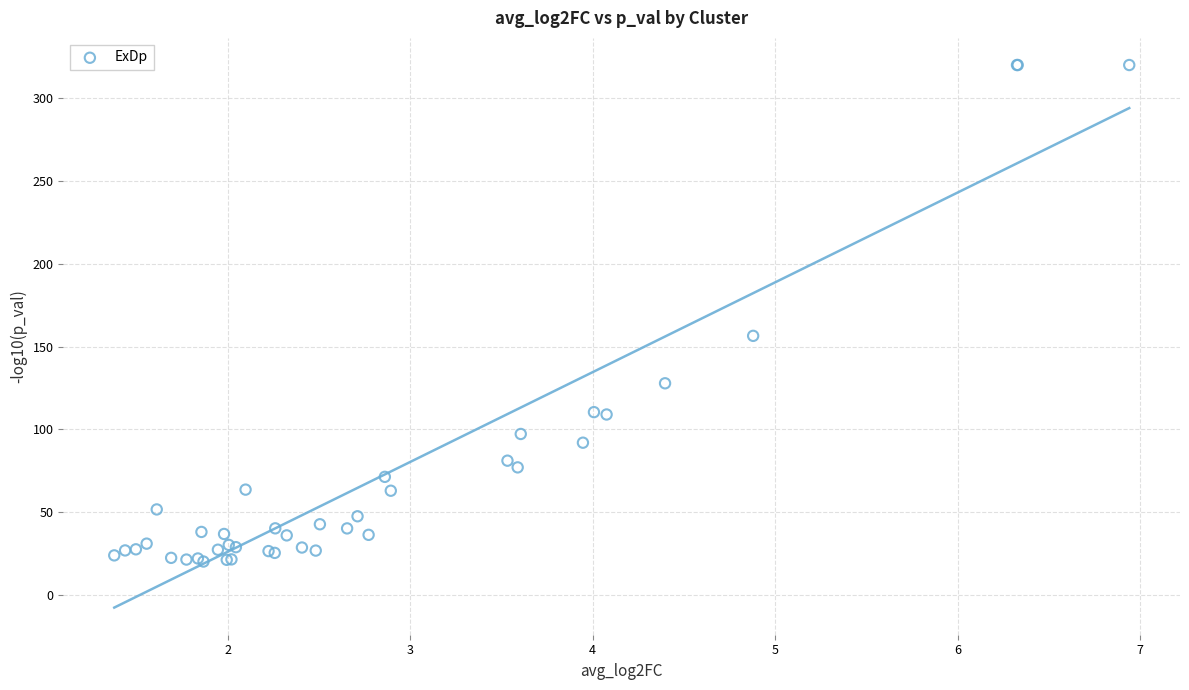

What Y value in the scatter plot is closest to 170?

156.5